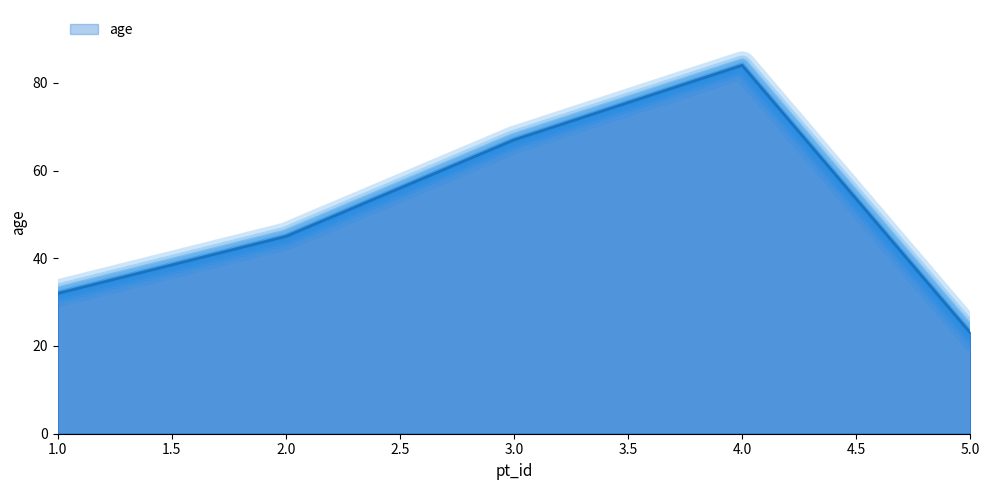

What is the maximum value shown in the chart?

84